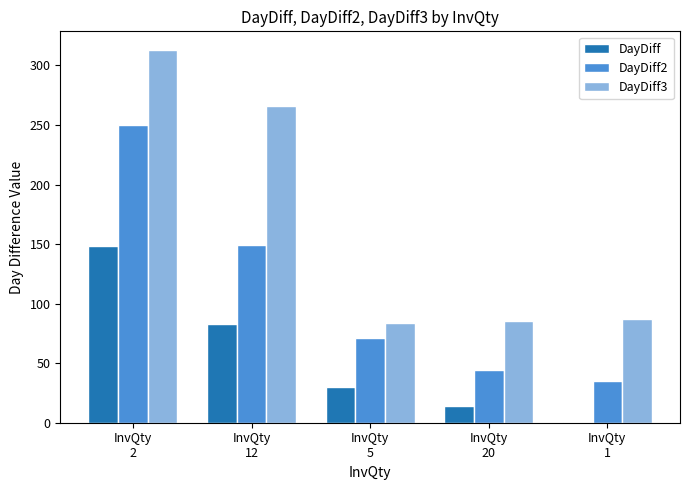

Where is DayDiff nearest to the value 74?

InvQty
12